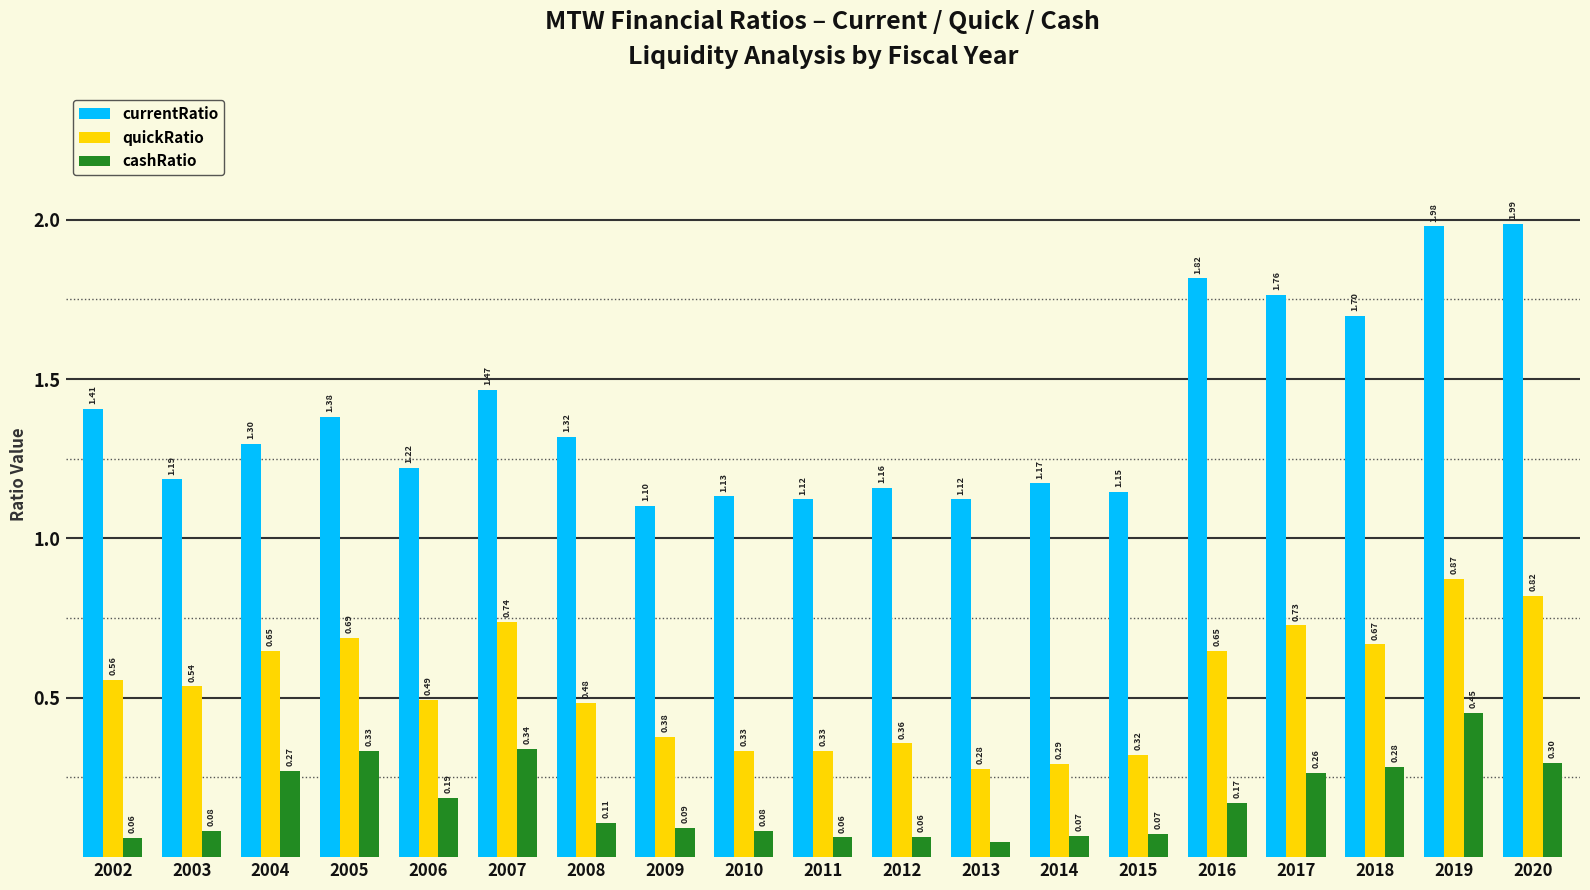

At how many categories does at least one series exceed 1?

19